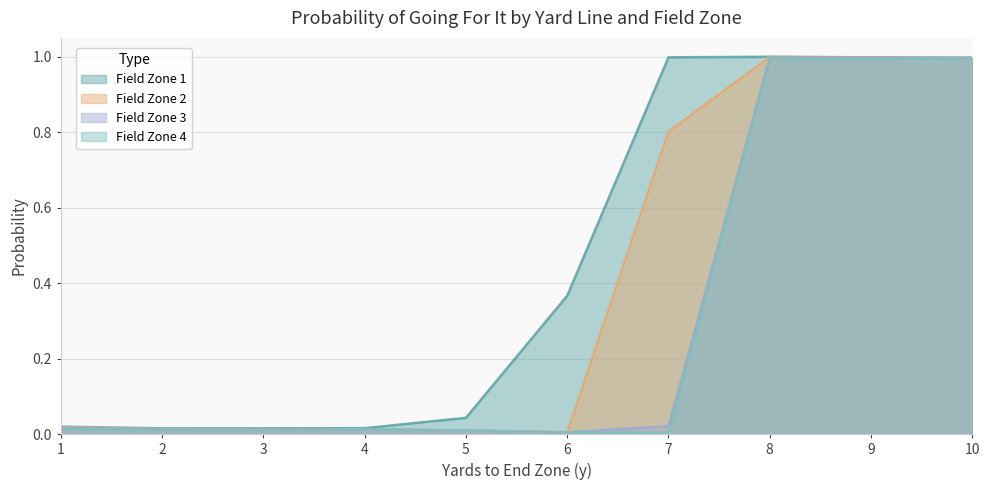

True or false: gofor_fz2 and gofor_fz4 cross at least once.

False